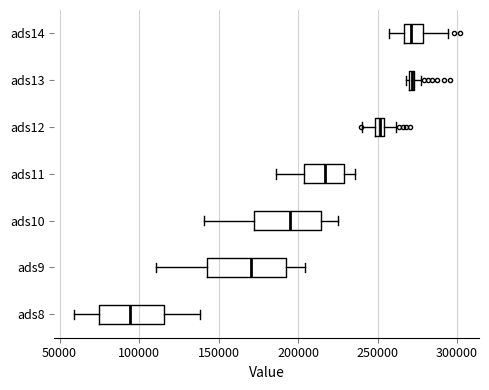

Where does the median line of the box for ads11 sit on the x-axis? The values are not printed on the chart, so give them approximately, as read against the axis.

215000